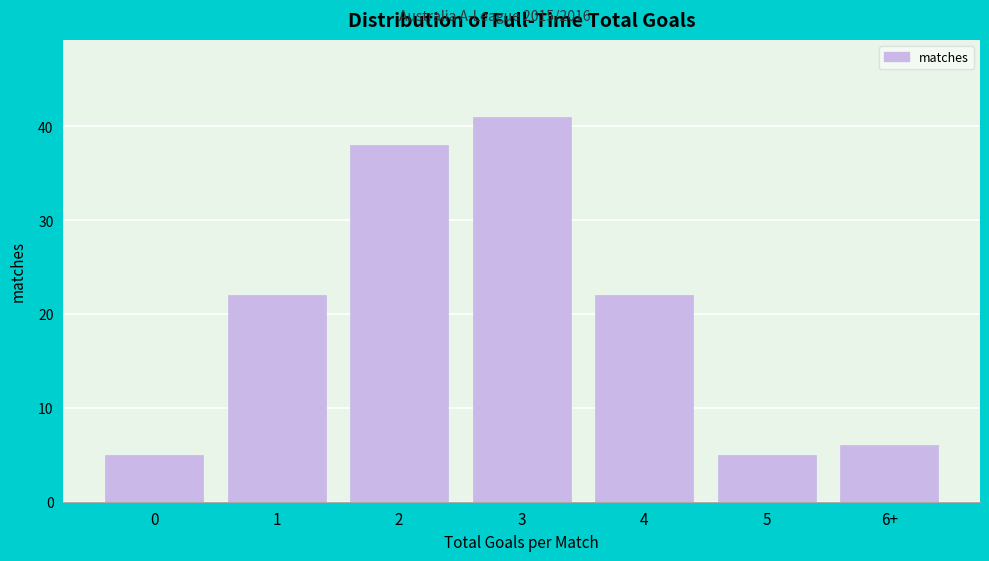

Reading right to left, list all the values displayed in this chart.

6+=6	5=5	4=22	3=41	2=38	1=22	0=5